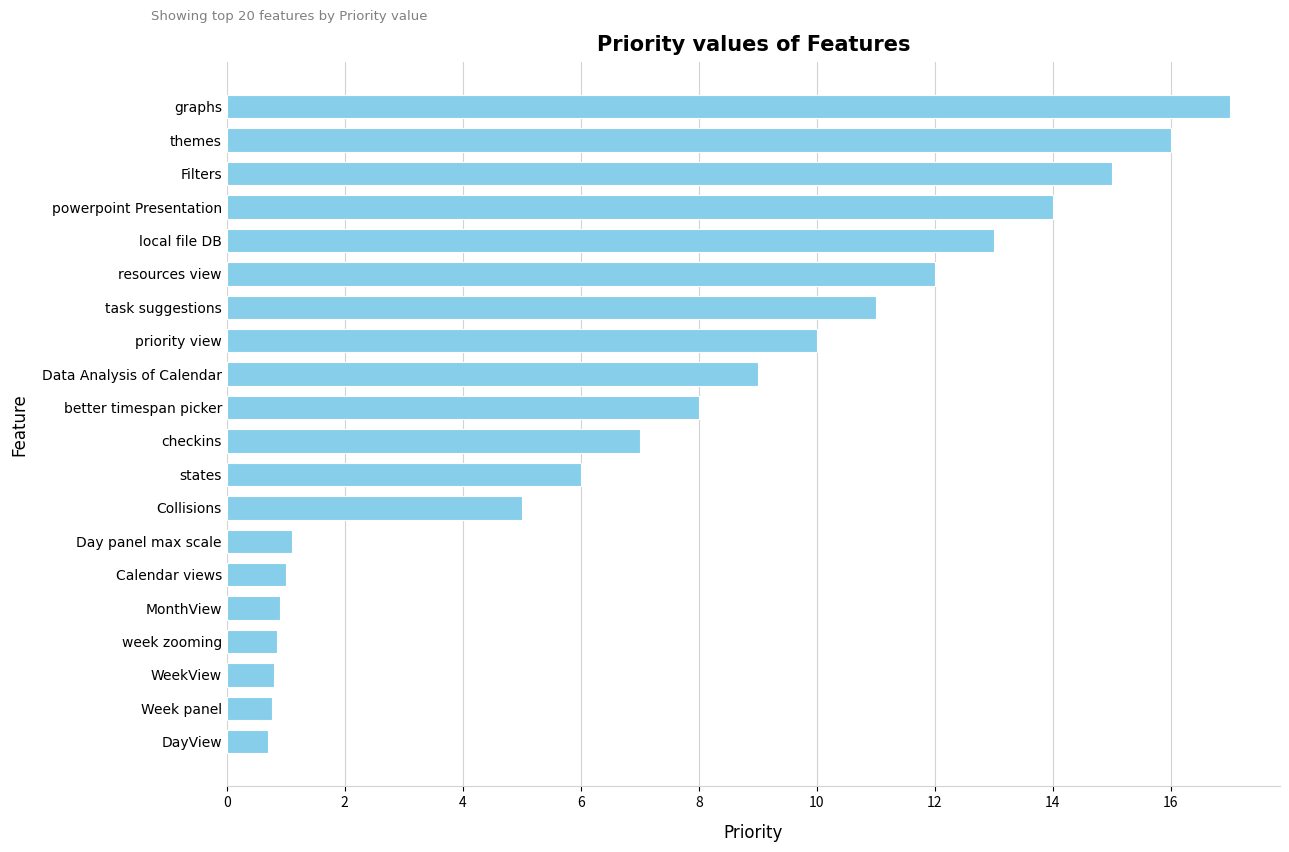

What is the sum of the values at MonthView and task suggestions?

11.9